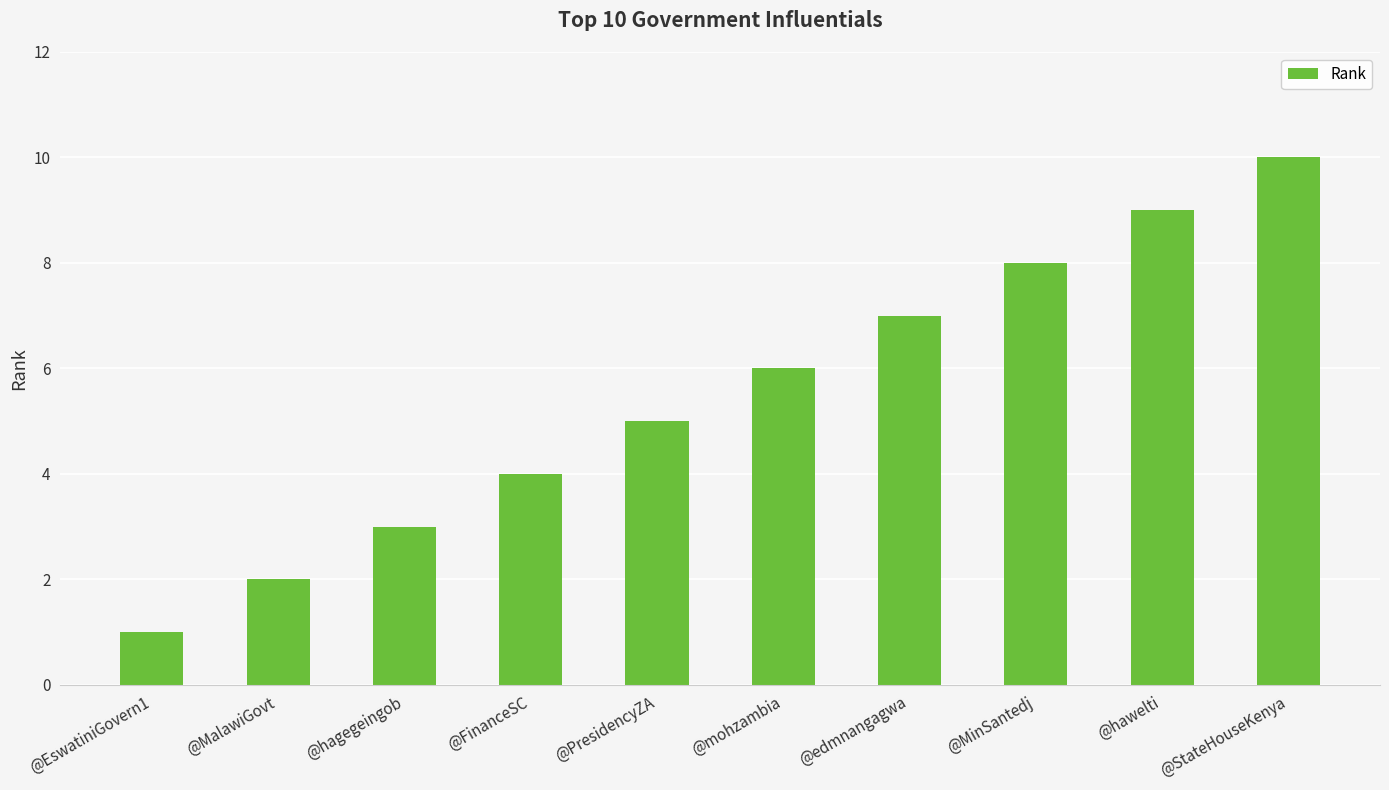

How many values are below 6?

5